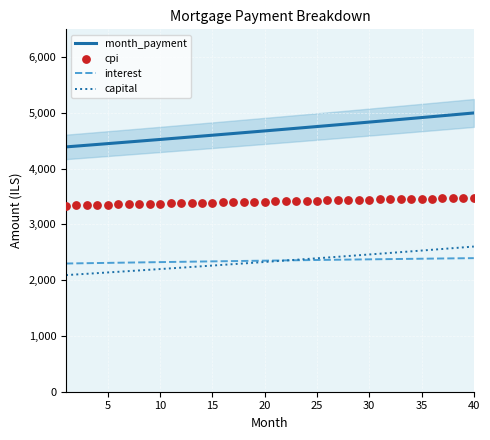

Is the value of cpi at 15 greater than the value of capital at 15?

Yes